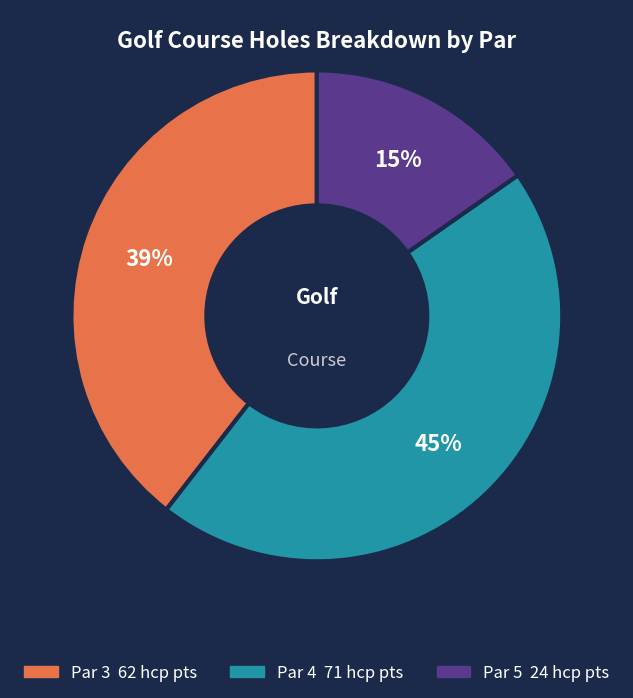

To the nearest percent, what is the average slice percentage?

33%